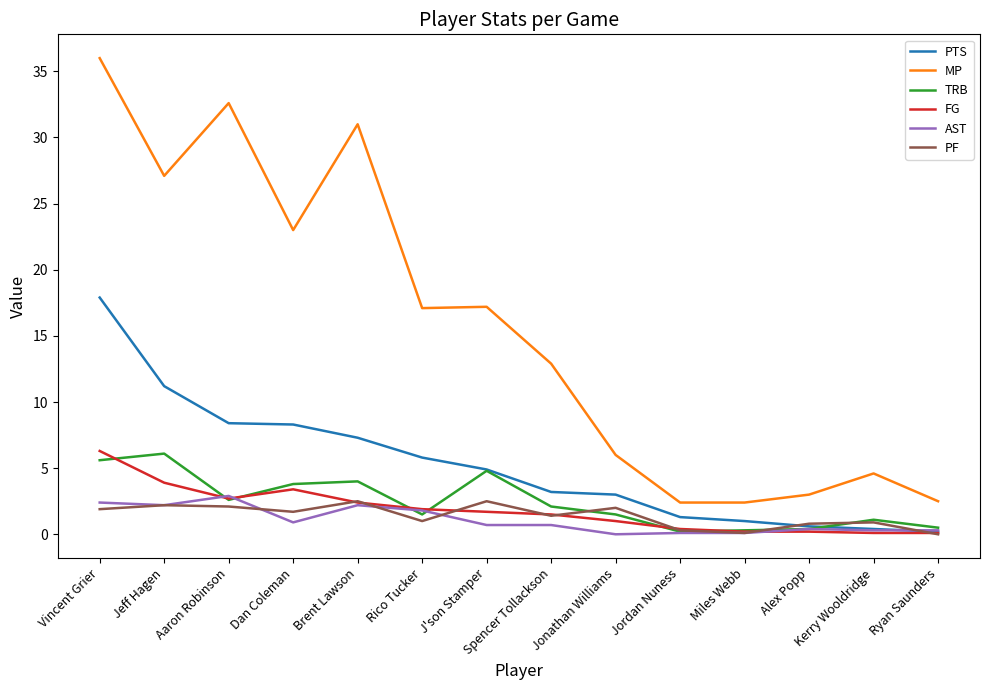

What is the total value across all series at Brent Lawson?

49.4